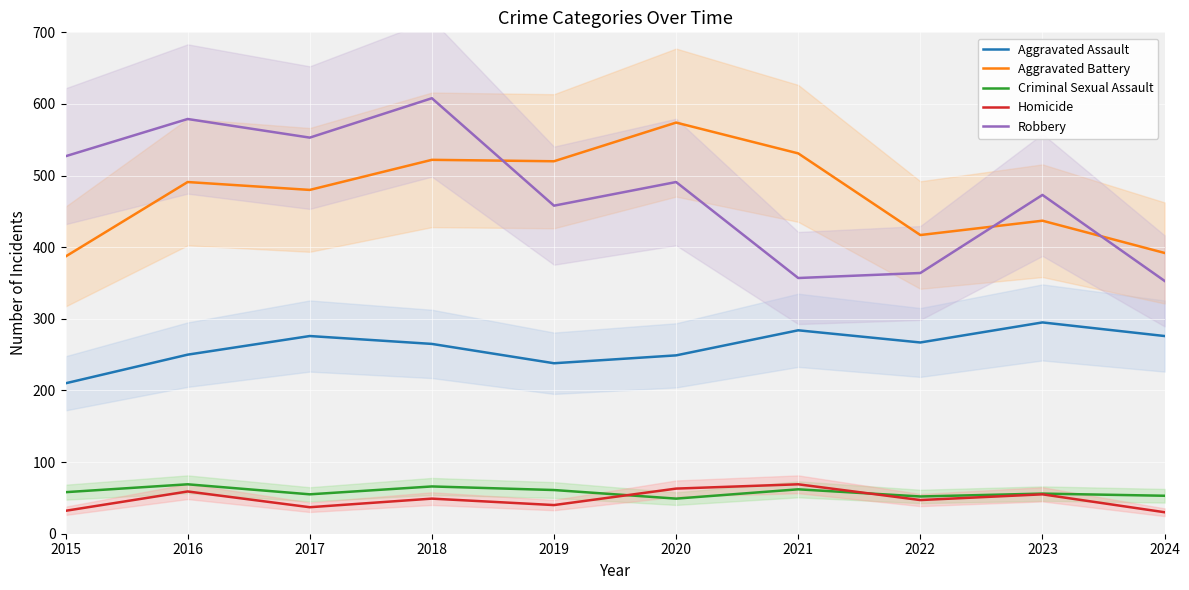

How many series are shown in this chart?

5